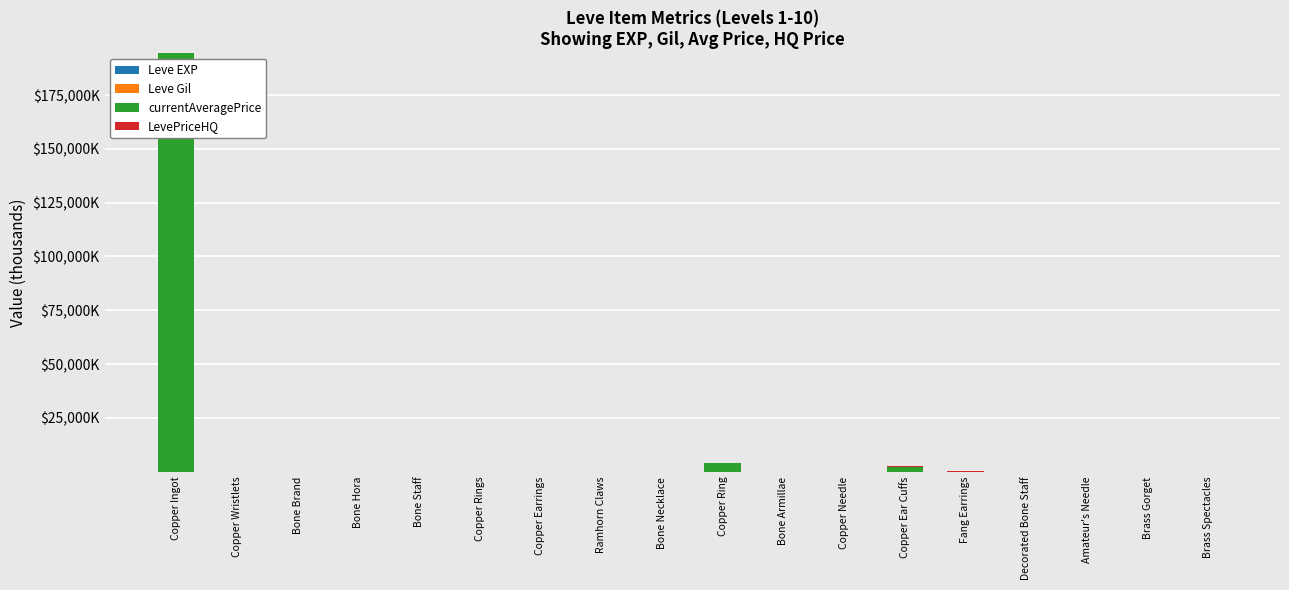

Which series has the largest total across all categories?

currentAveragePrice